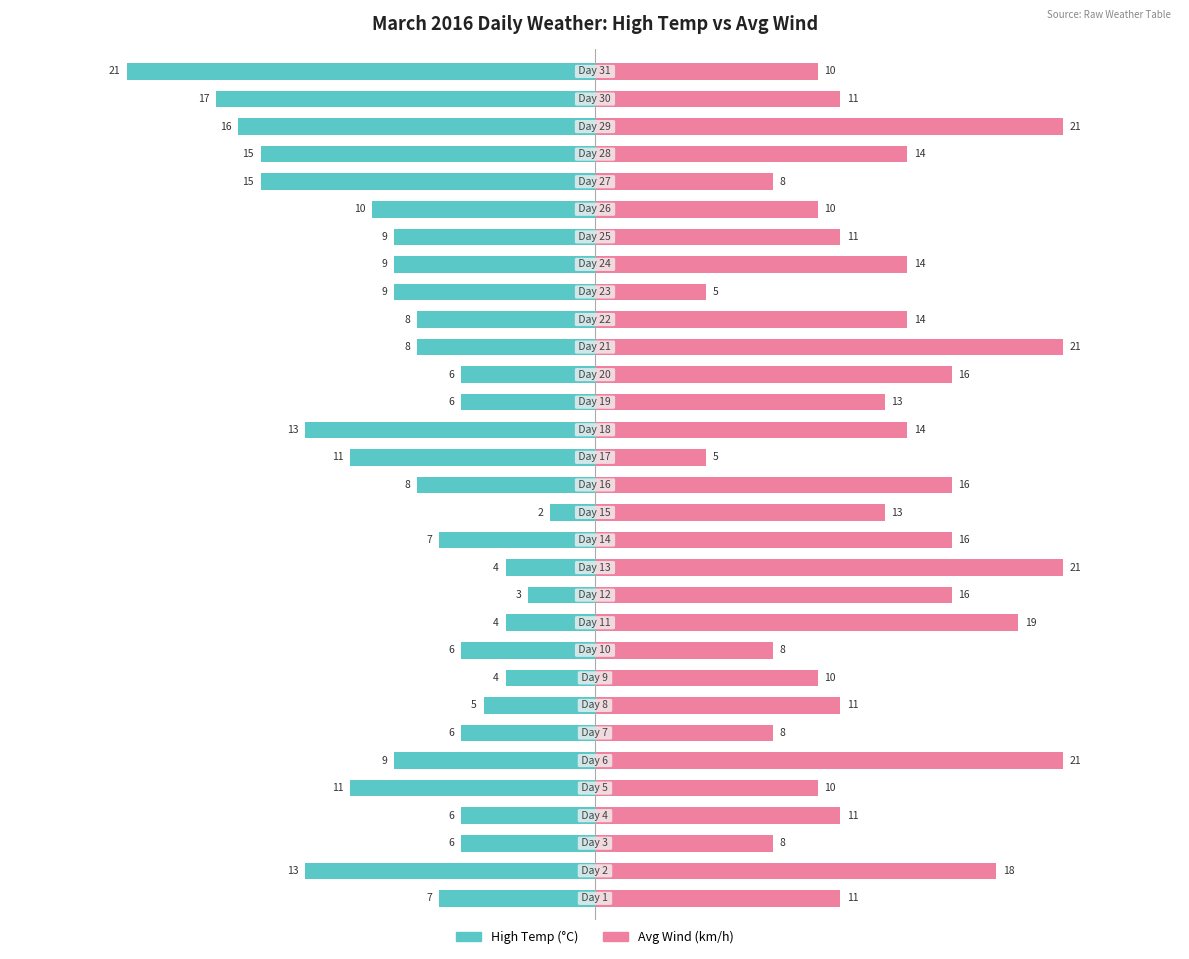

What is the total value across all series at 10?

-1